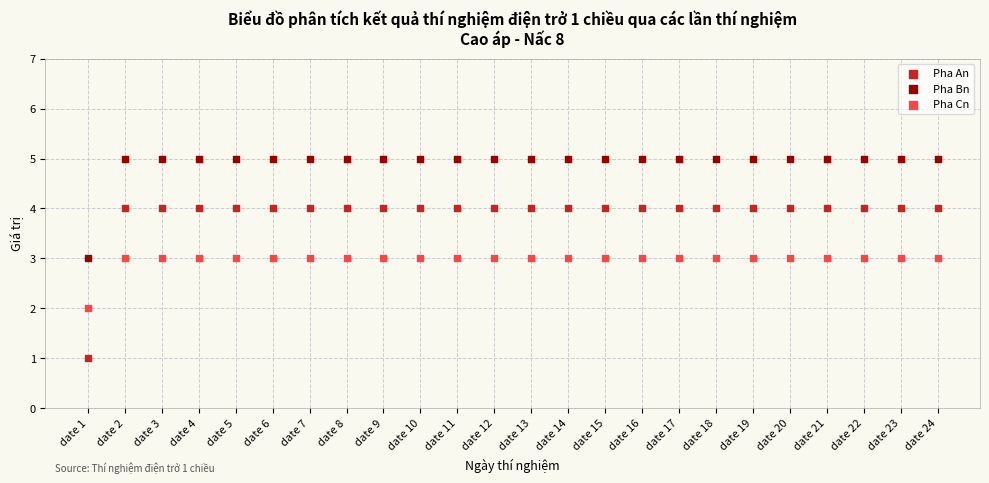

Which series reaches the minimum Y coordinate?

Pha An